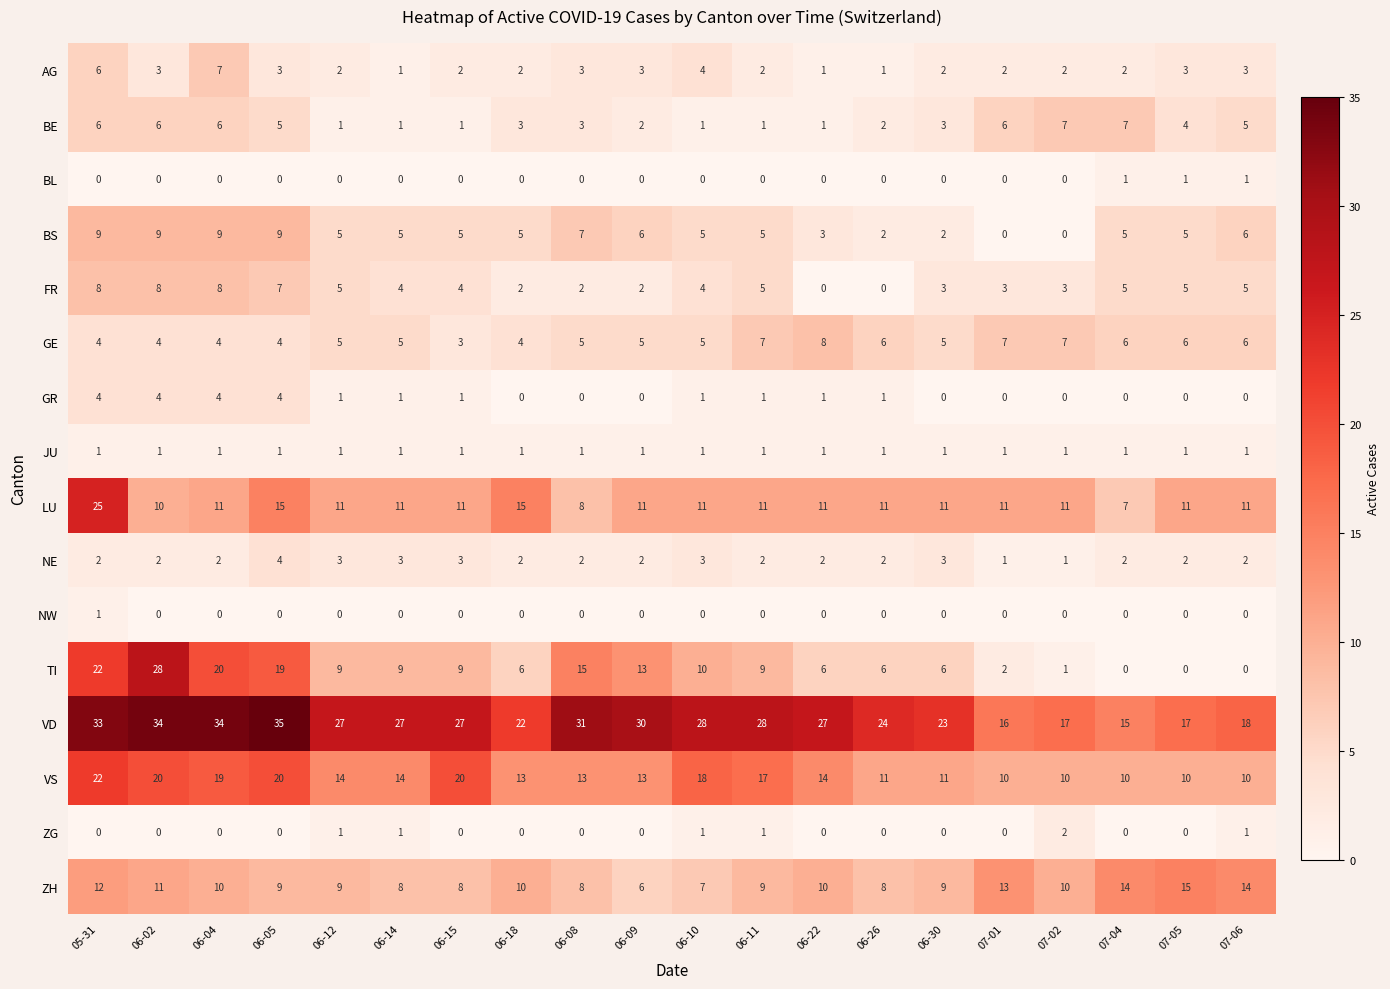

Count the BS values in the range 5 to 7.

11